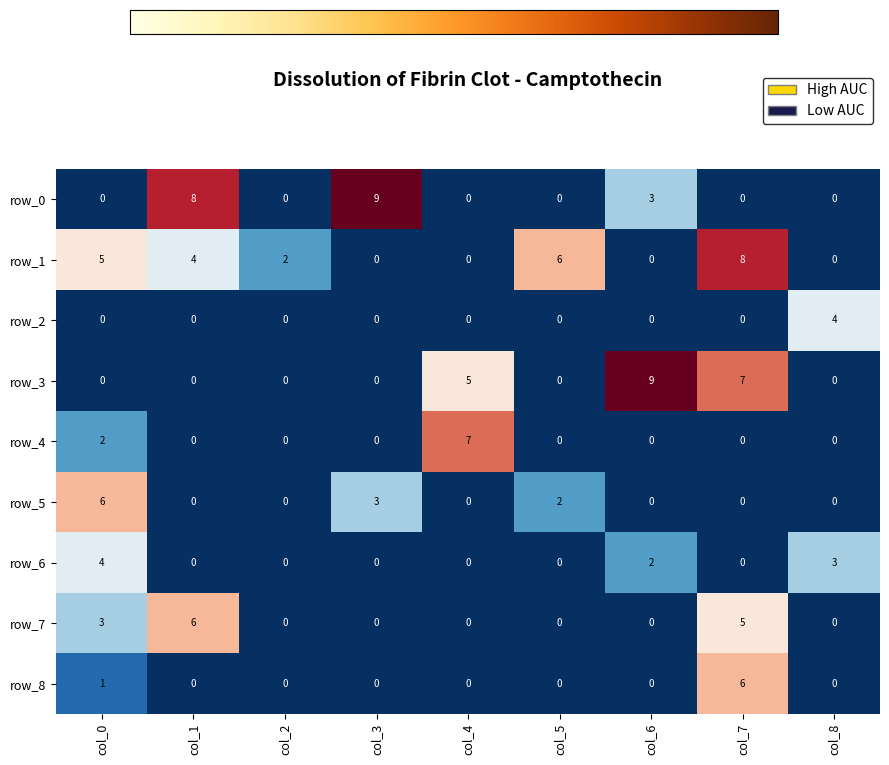

What is the greatest value displayed?

9